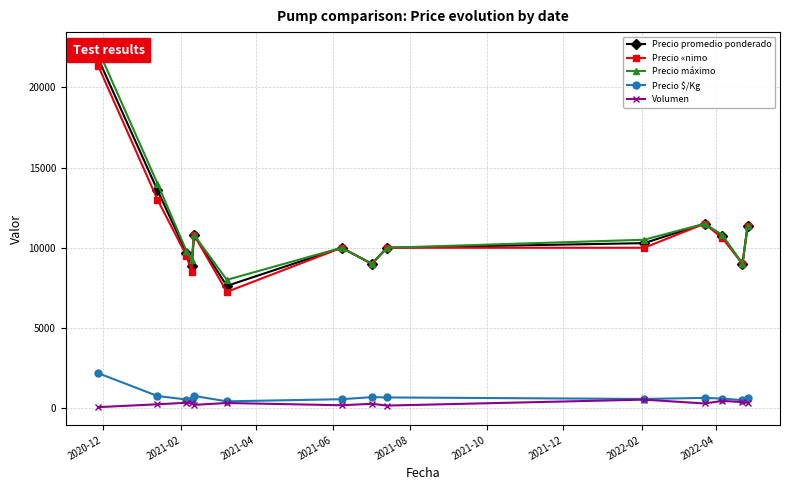

Rank the series by their maximum value, from lowest to highest.

Volumen, Precio $/Kg, Precio «nimo, Precio promedio ponderado, Precio máximo